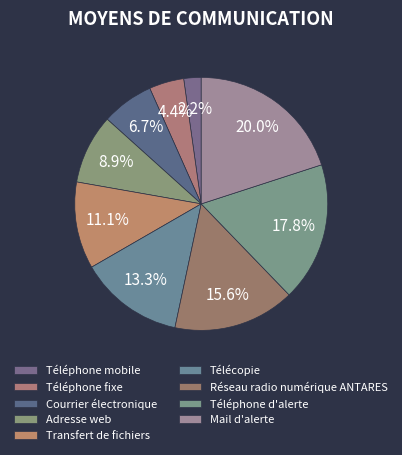

How many slices are in this pie chart?

9